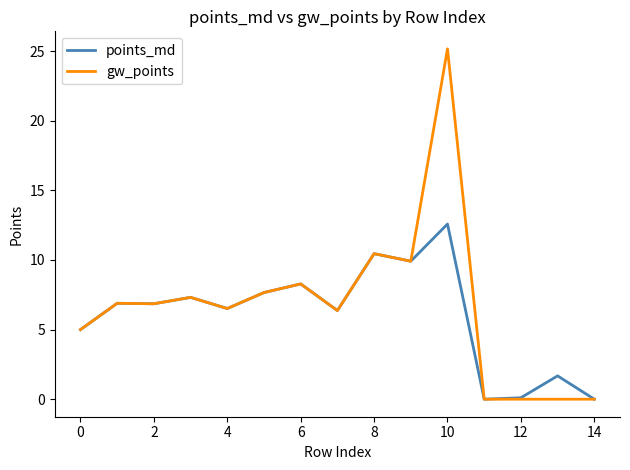

List the series in order of their overall mean, highest first.

gw_points, points_md